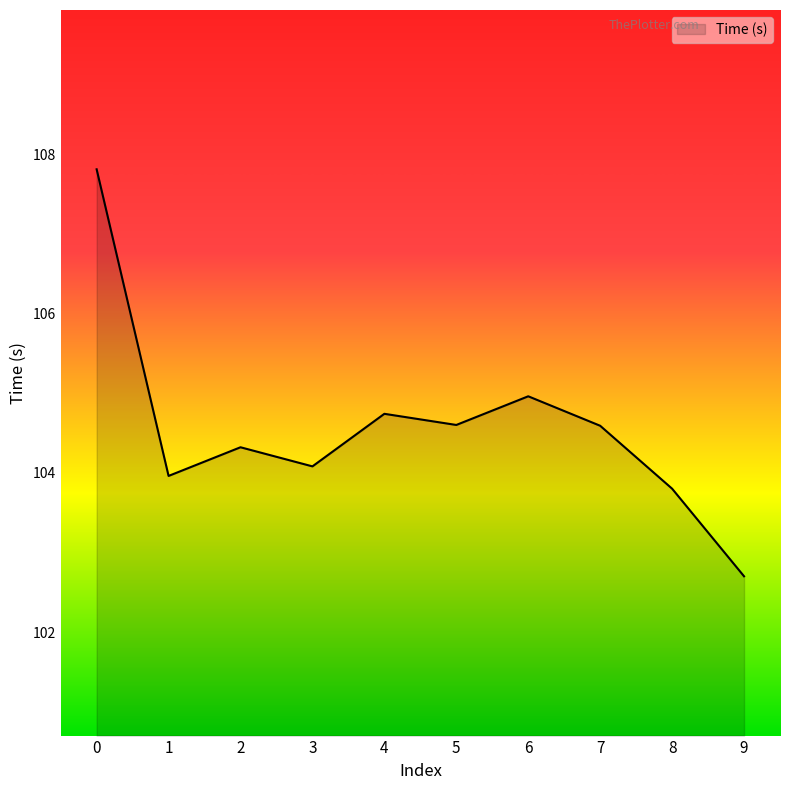

What is the sum of all values?

1045.6